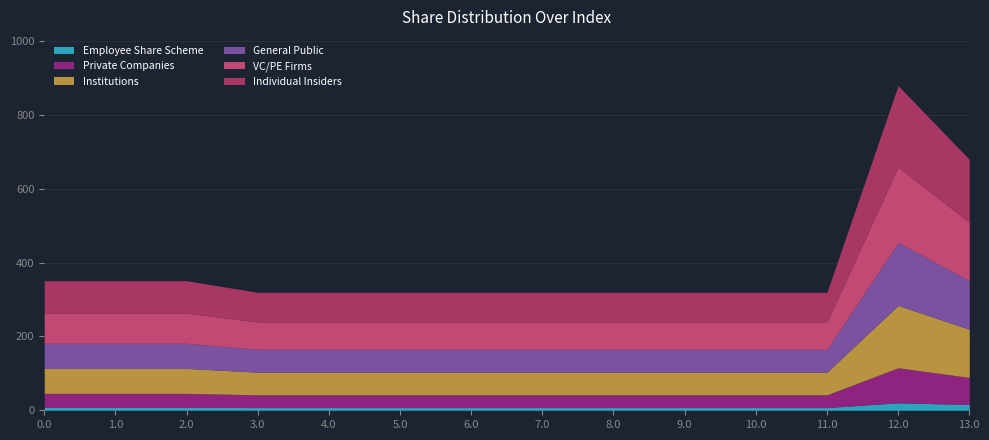

At which label is the value closest to 599?

13.0